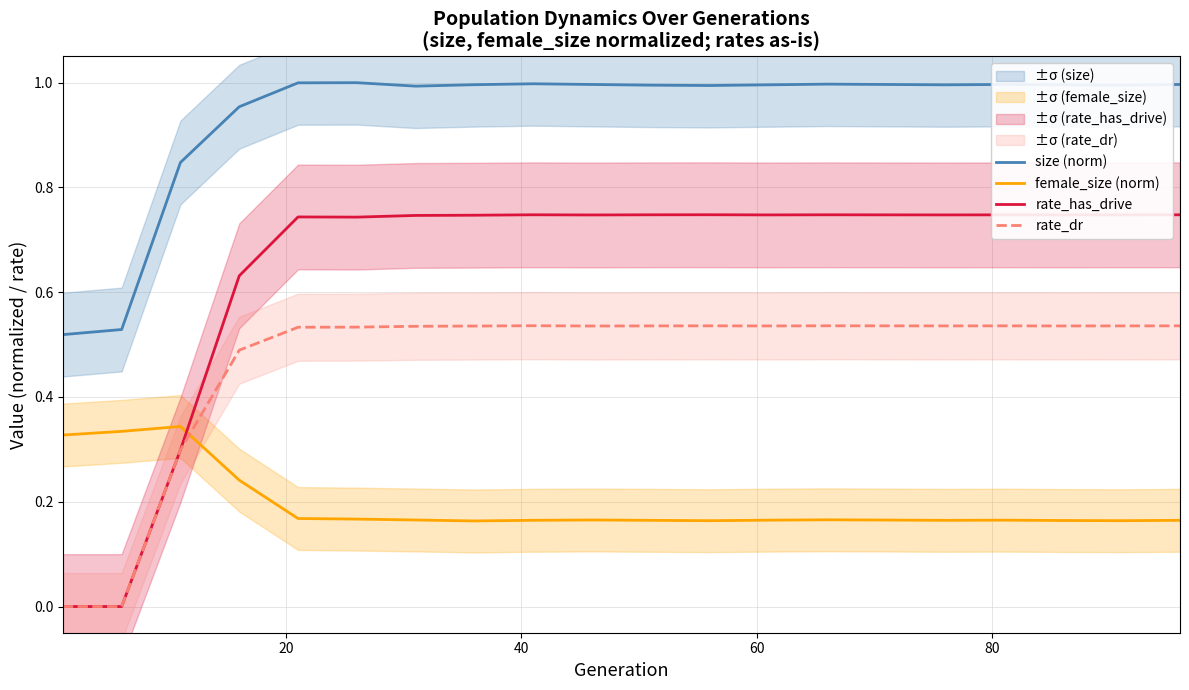

What is the maximum value for rate_dr?

0.5